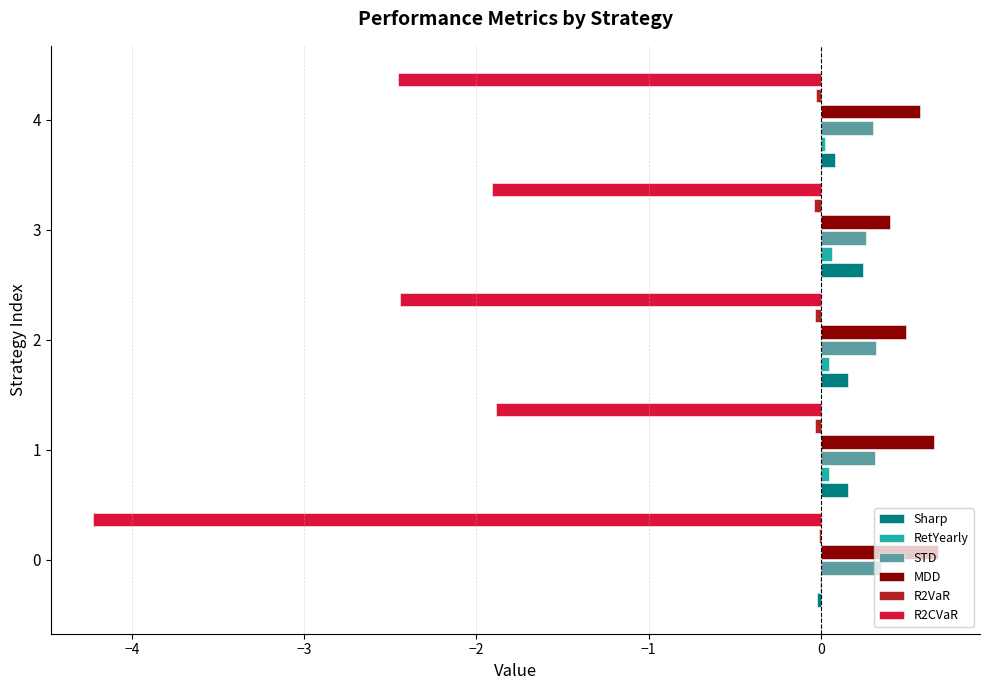

Is it true that MDD equals 0.3 at 0?

False